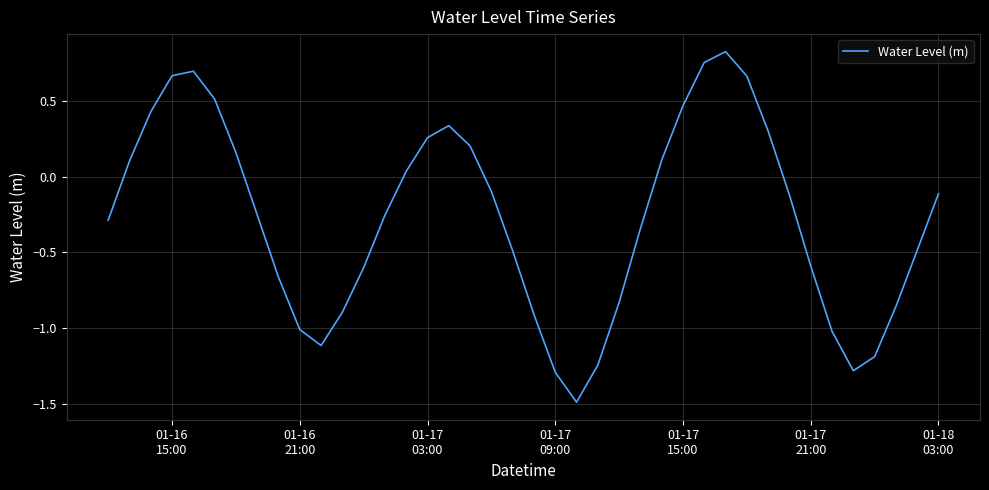

What is the minimum value shown in the chart?

-1.5